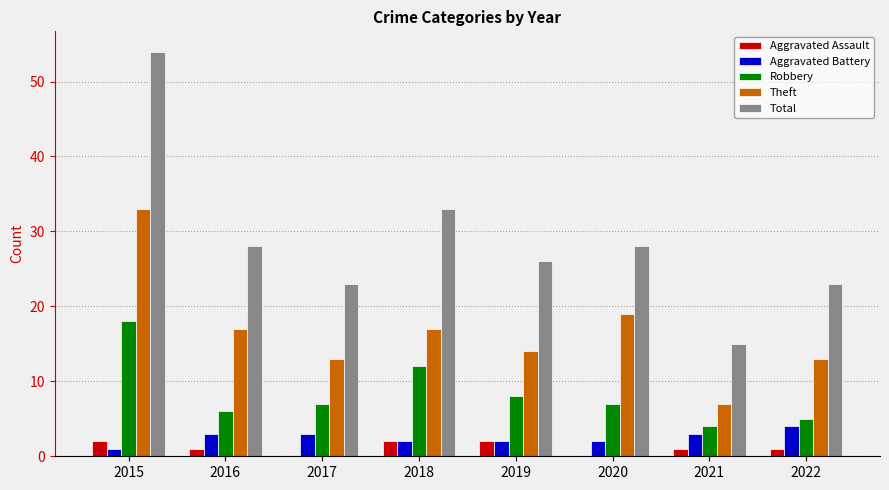

True or false: Theft has a value of 12 at 2021.

False